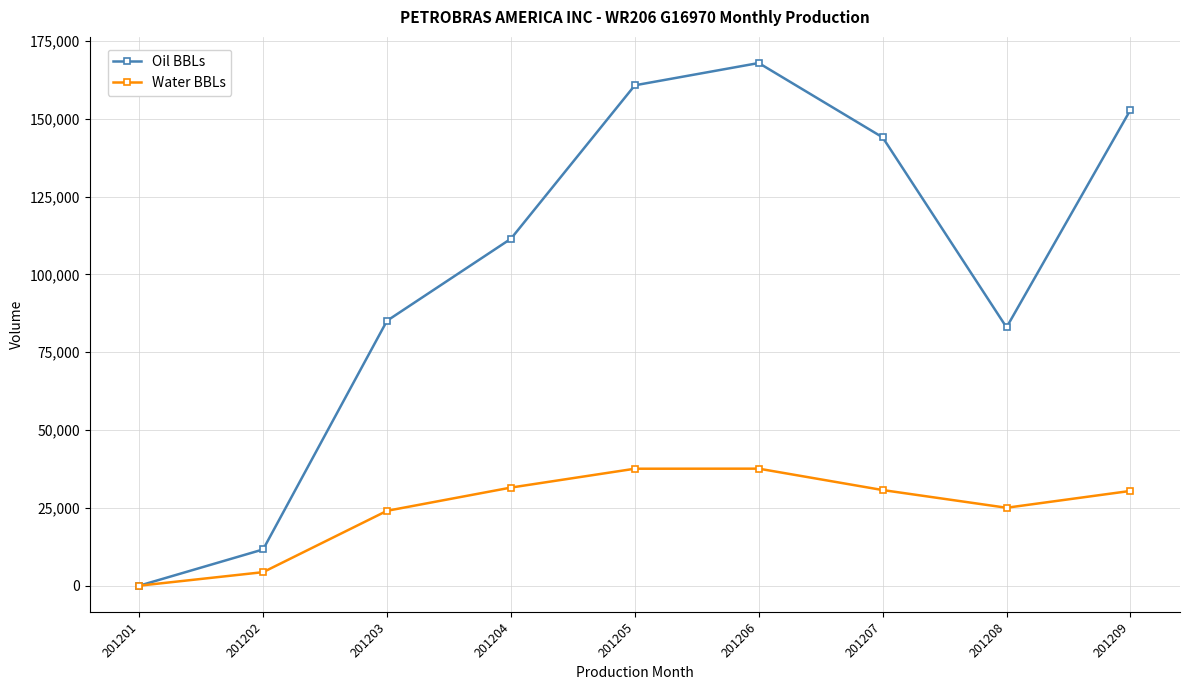

What is the total value across all series at 201207?

174744